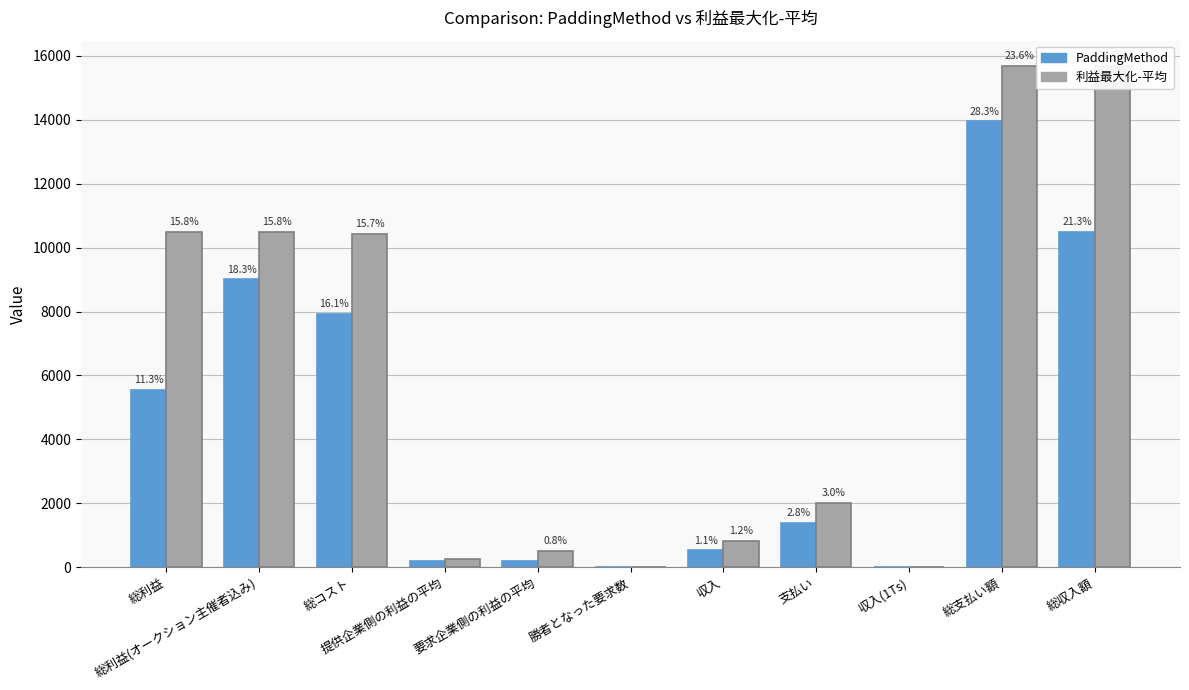

What is the total value across all series at 総利益?

16055.6